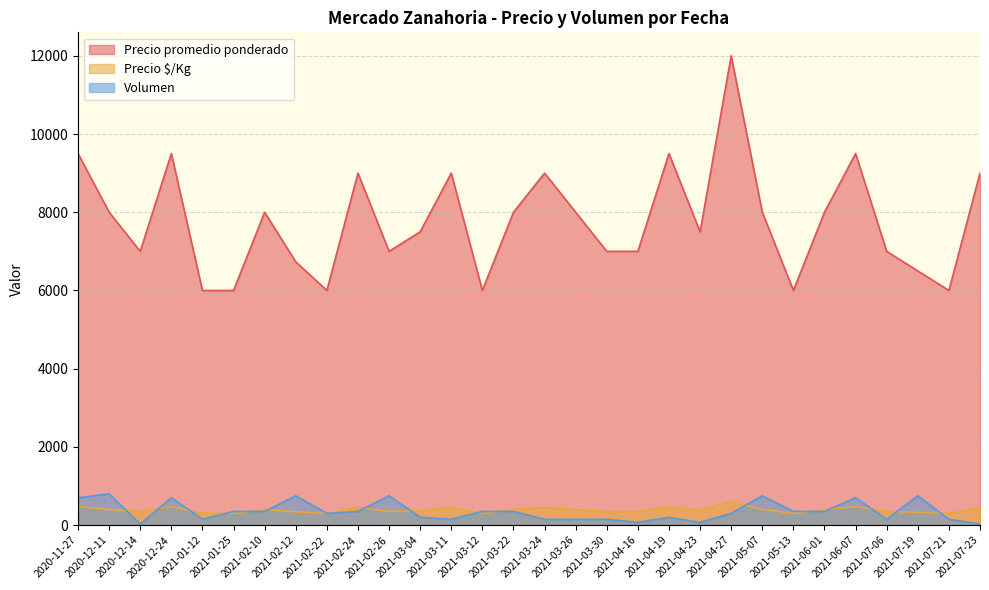

True or false: Precio promedio ponderado has a value of 8000 at 2021-03-22.

True